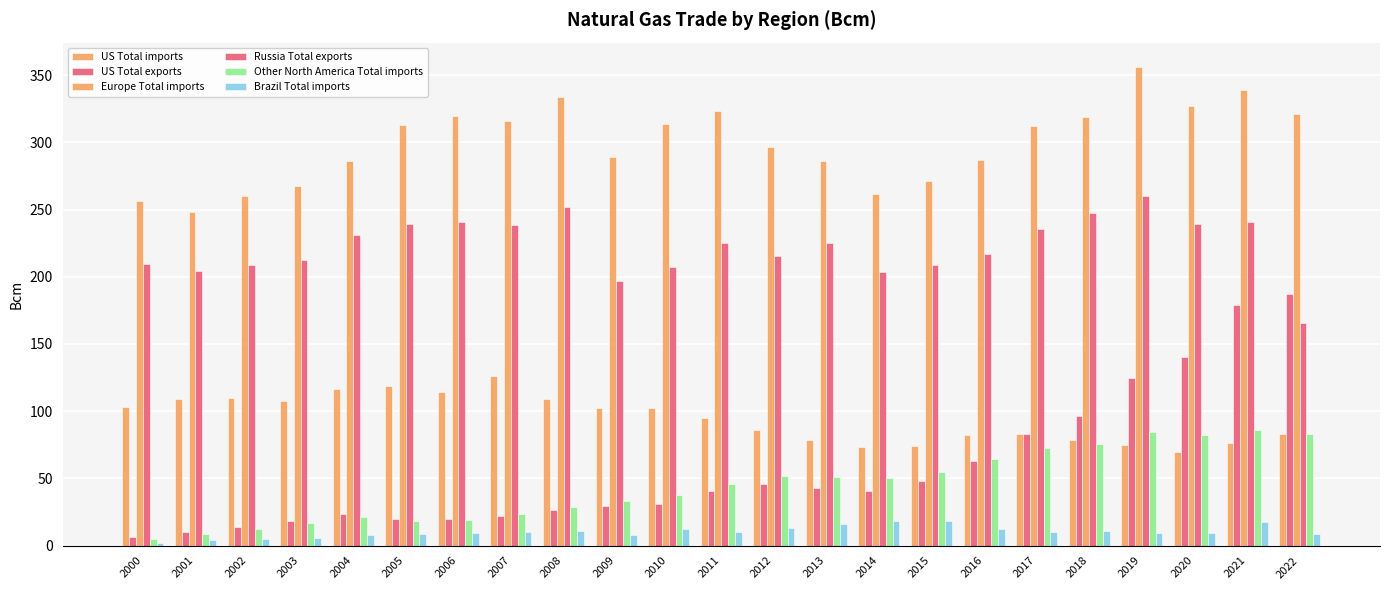

Which series has the largest range (max minus min)?

US Total exports